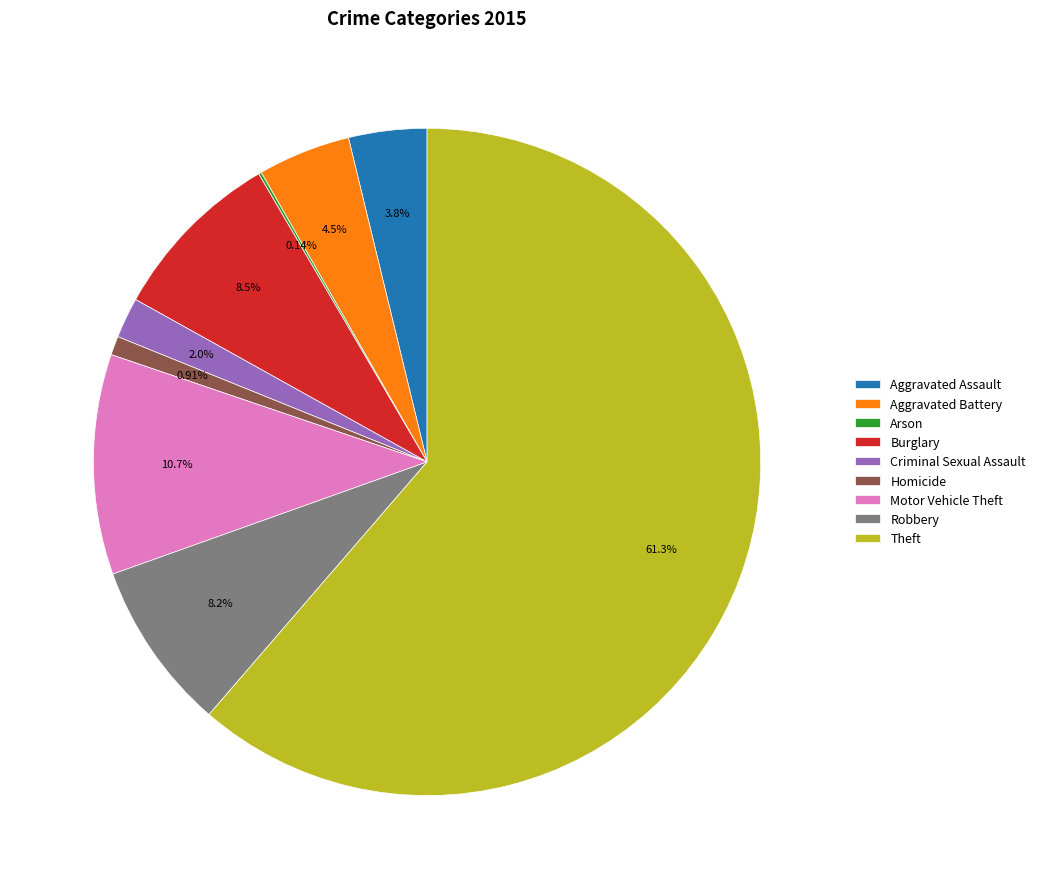

To the nearest percent, what is the difference between the largest and smallest slice percentages?

61%